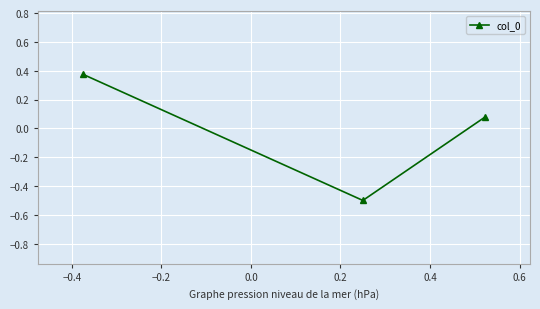

How many data points are less than 0?

1